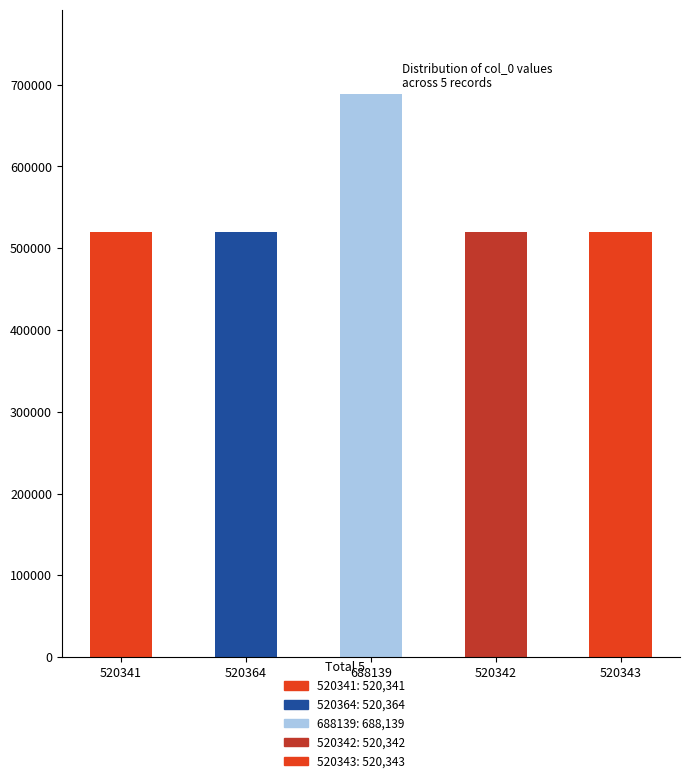

Where is the data nearest to the value 604240?

520364